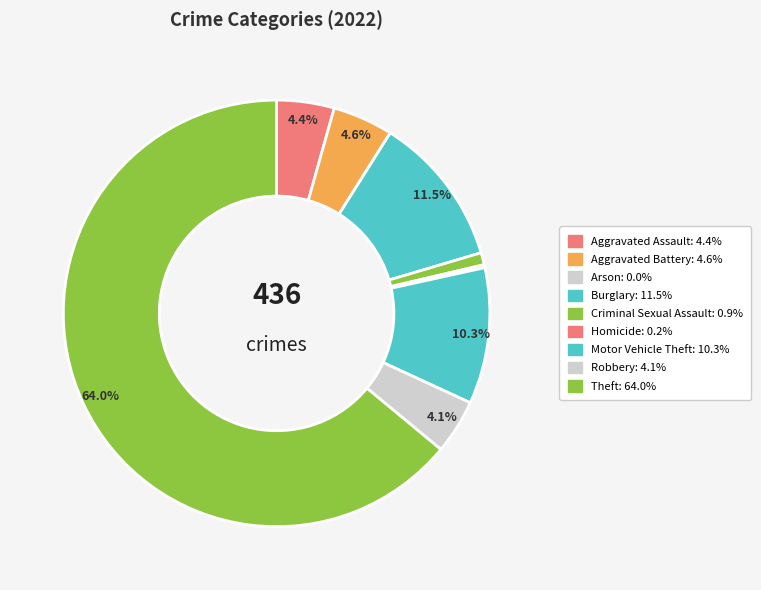

Combined, do Burglary and Homicide account for over 50%?

No